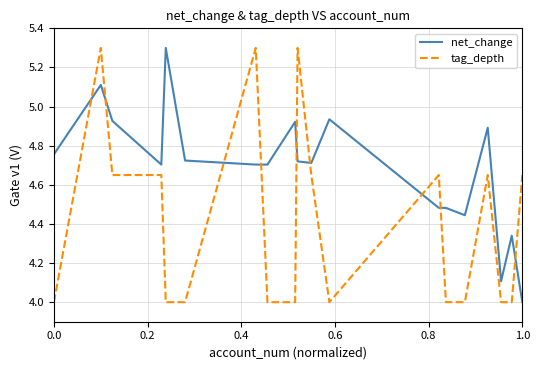

True or false: tag_depth has more than 2 interior local peaks.

True